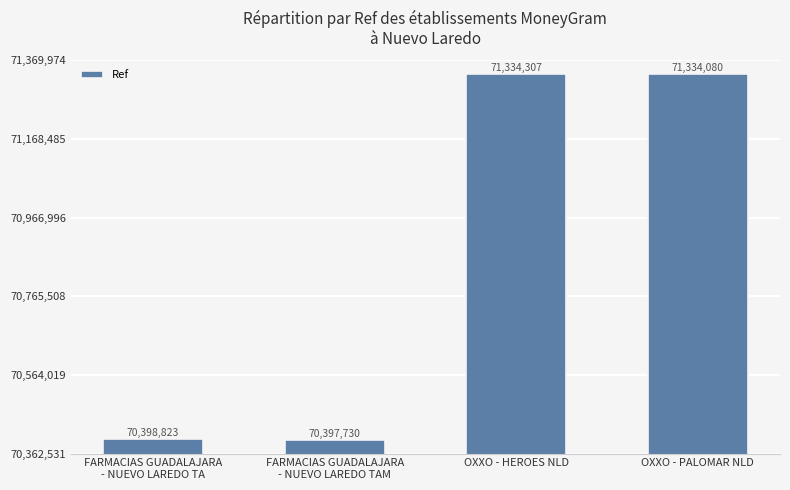

Reading left to right, list all the values displayed in this chart.

FARMACIAS GUADALAJARA
- NUEVO LAREDO TA=70398823	FARMACIAS GUADALAJARA
- NUEVO LAREDO TAM=70397730	OXXO - HEROES NLD=71334307	OXXO - PALOMAR NLD=71334080